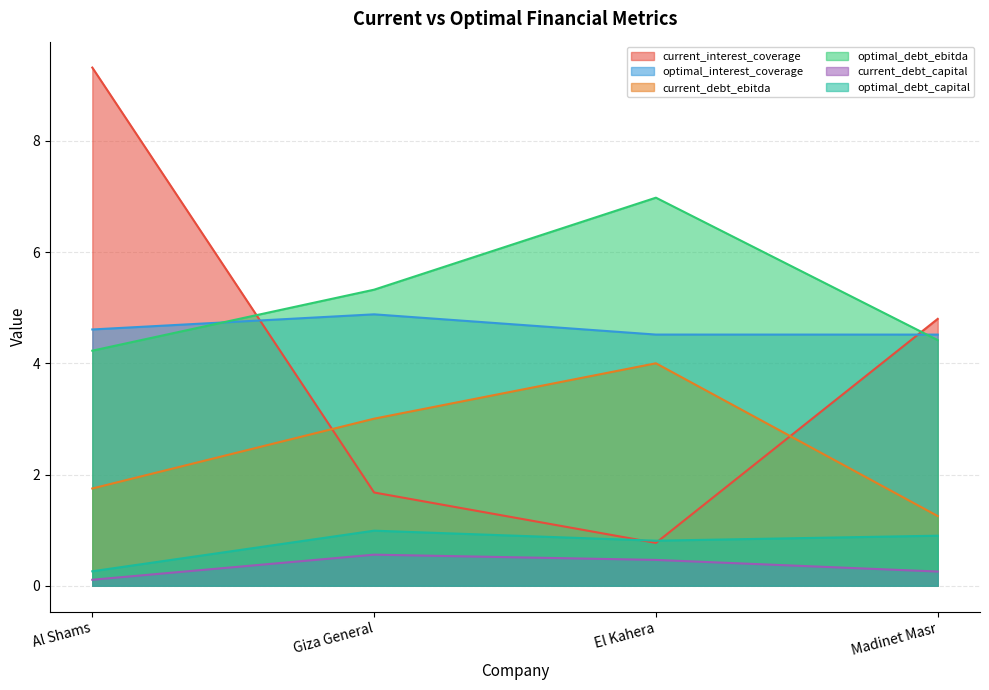

Is the value of current_interest_coverage at Giza General greater than the value of optimal_interest_coverage at Giza General?

No